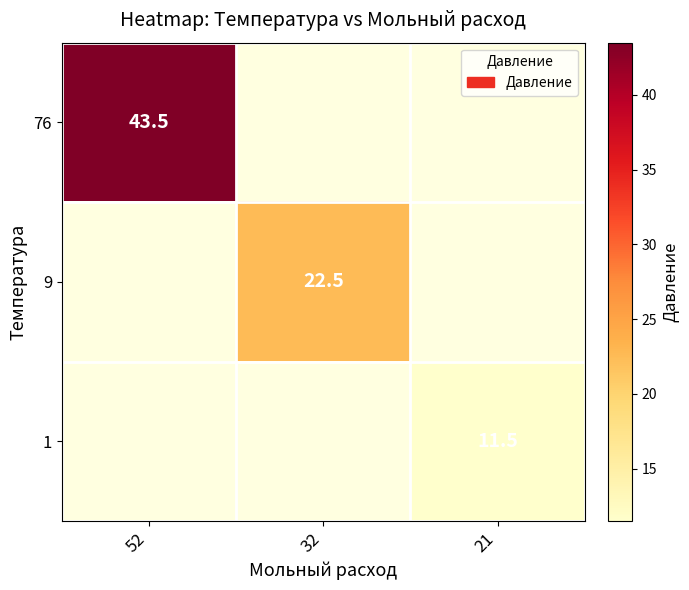

List the labels in order of 1 value, largest first.

52, 32, 21